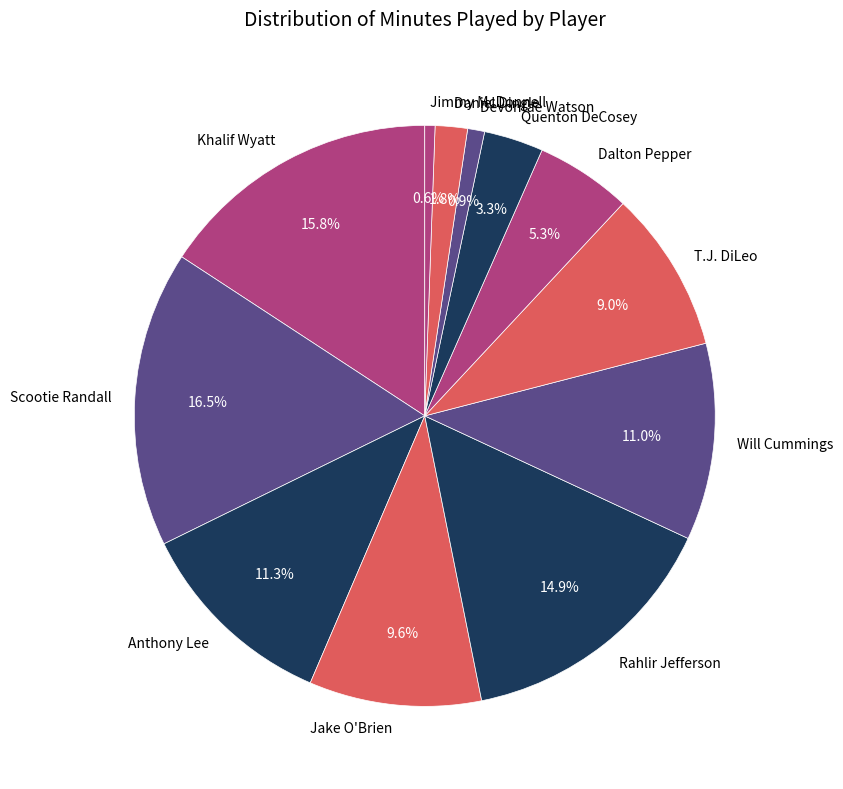

Does any single category account for the majority?

No